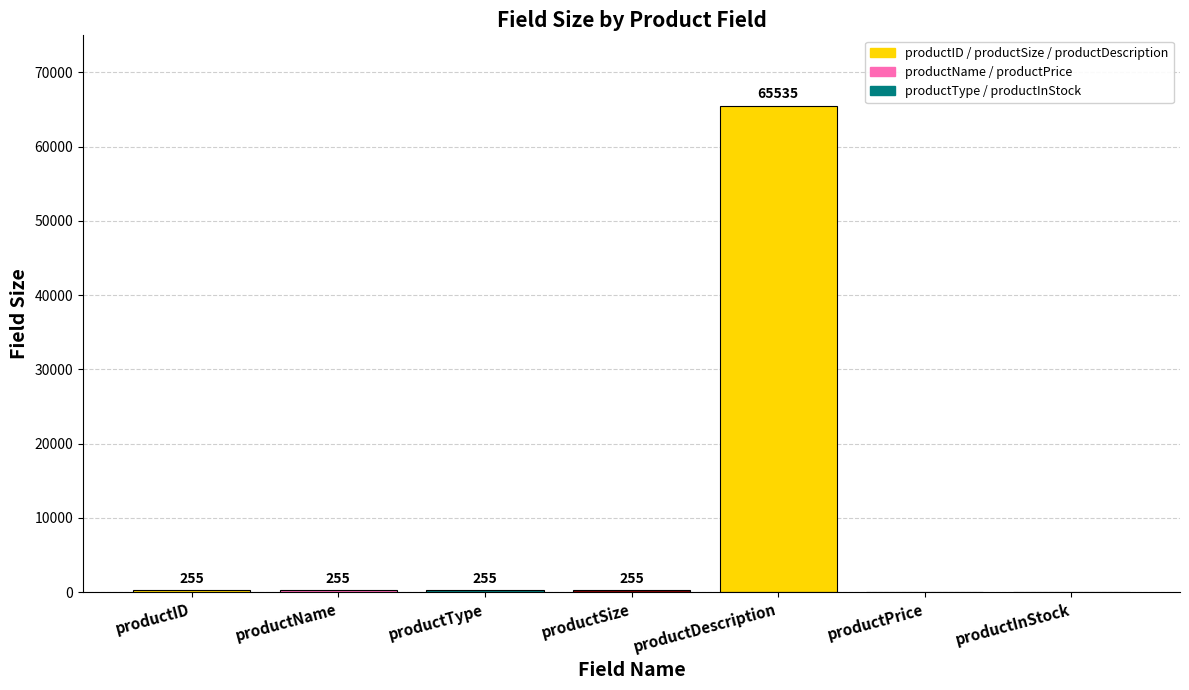

Approximately how many times larger is the value at productType compared to productName?

1.0